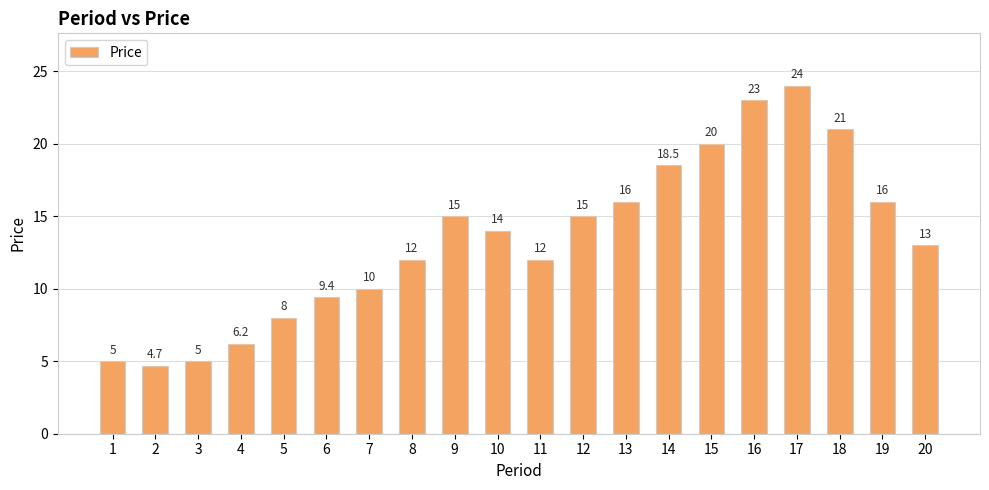

What is the difference between the values at 1 and 9?

10.0